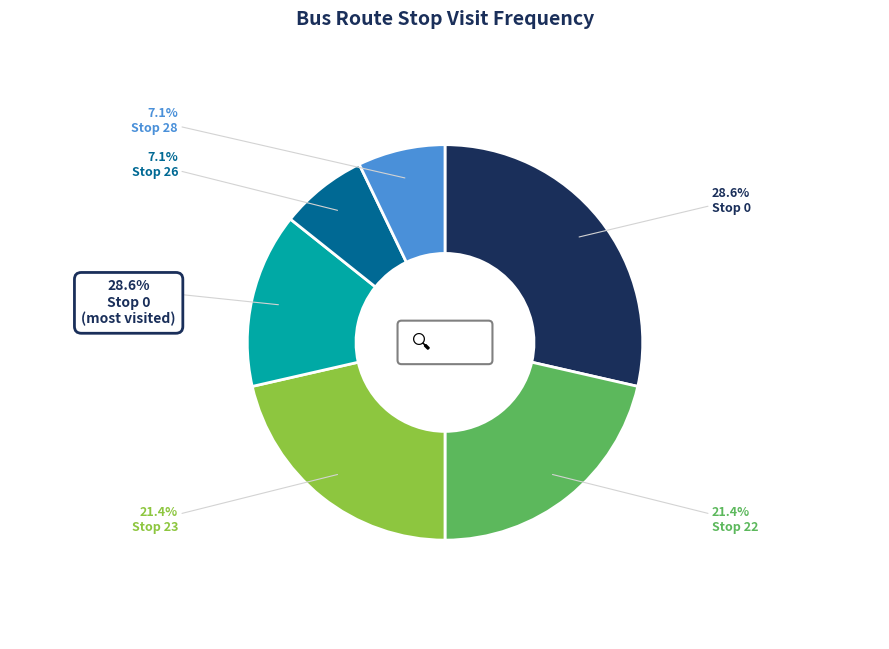

Rank the categories by value from lowest to highest.

Stop 26, Stop 28, Stop 24, Stop 22, Stop 23, Stop 0